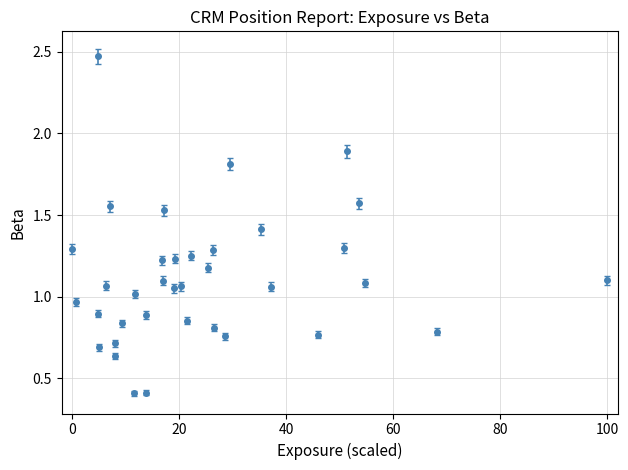

What is the smallest value displayed?

0.4